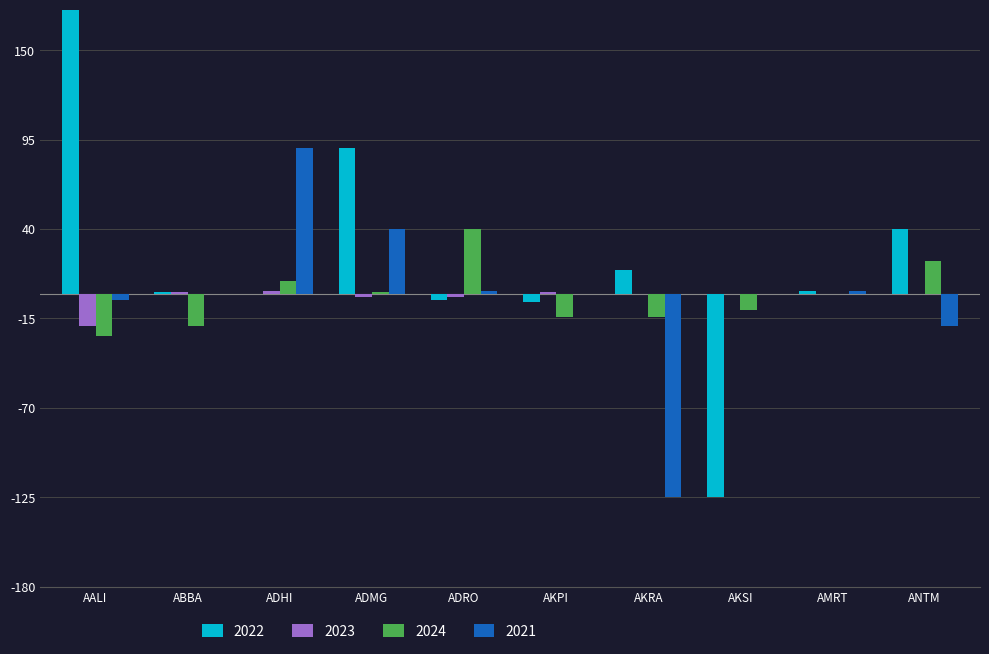

Reading right to left, extract all data points from this chart.

2022: ANTM=40	AMRT=2	AKSI=-125	AKRA=15	AKPI=-5	ADRO=-4	ADMG=90	ADHI=0	ABBA=1	AALI=175
2023: ANTM=0	AMRT=0	AKSI=0	AKRA=0	AKPI=1	ADRO=-2	ADMG=-2	ADHI=2	ABBA=1	AALI=-20
2024: ANTM=20	AMRT=0	AKSI=-10	AKRA=-14	AKPI=-14	ADRO=40	ADMG=1	ADHI=8	ABBA=-20	AALI=-26
2021: ANTM=-20	AMRT=2	AKSI=0	AKRA=-125	AKPI=0	ADRO=2	ADMG=40	ADHI=90	ABBA=0	AALI=-4